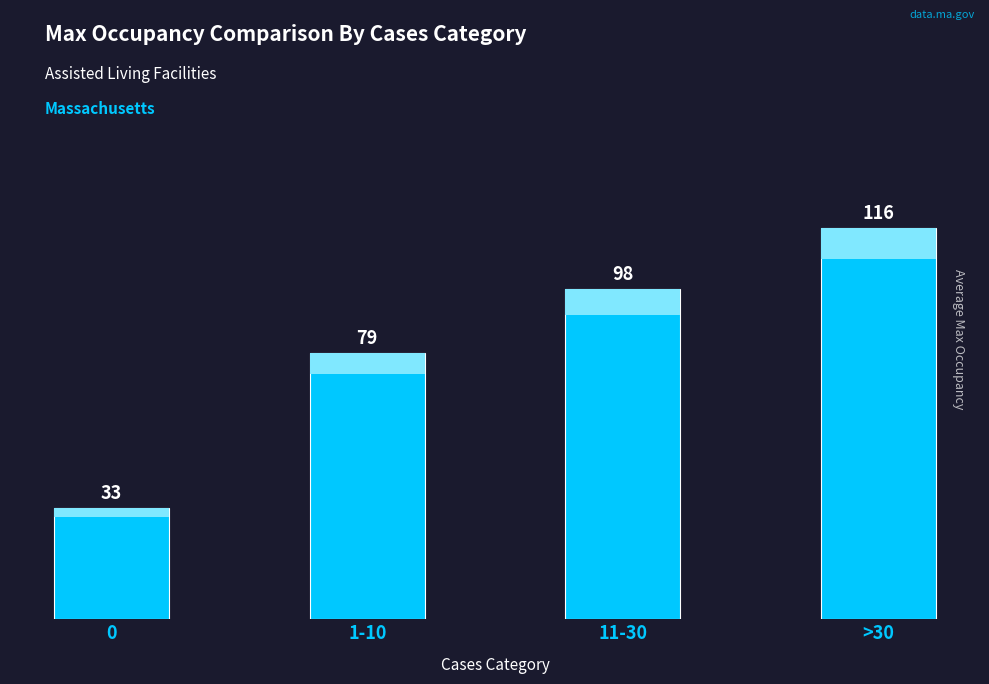

Which label corresponds to the largest value in the chart?

>30